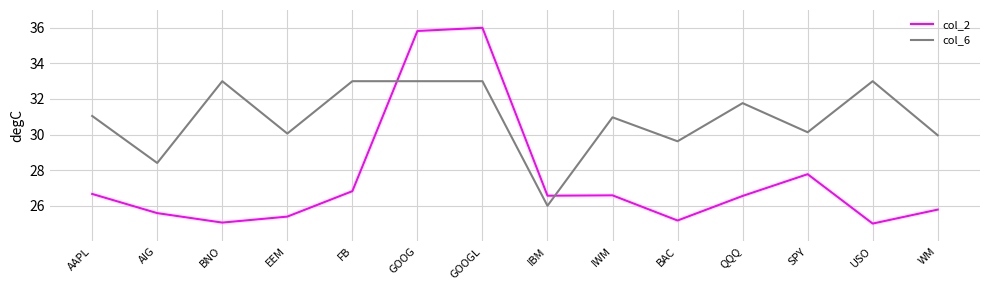

What value does the col_6 series have at AIG?

28.4